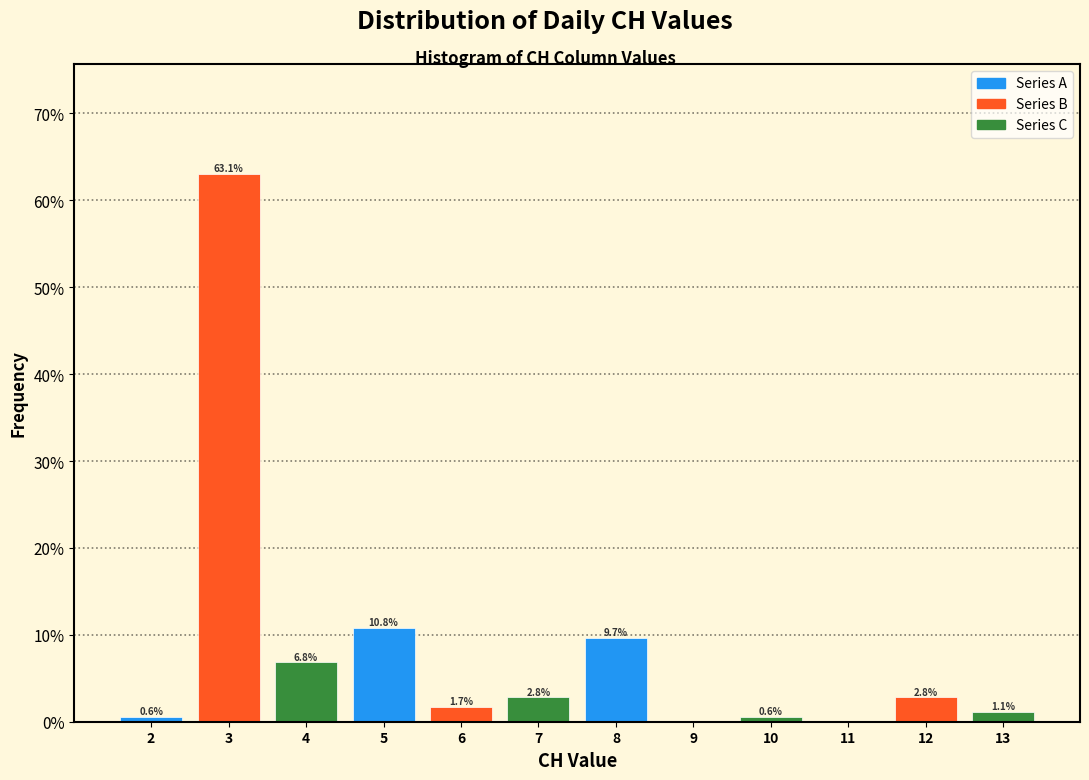

Reading left to right, transcribe all the data shown in this chart.

2=0.6	3=63.1	4=6.8	5=10.8	6=1.7	7=2.8	8=9.7	9=0.0	10=0.6	11=0.0	12=2.8	13=1.1